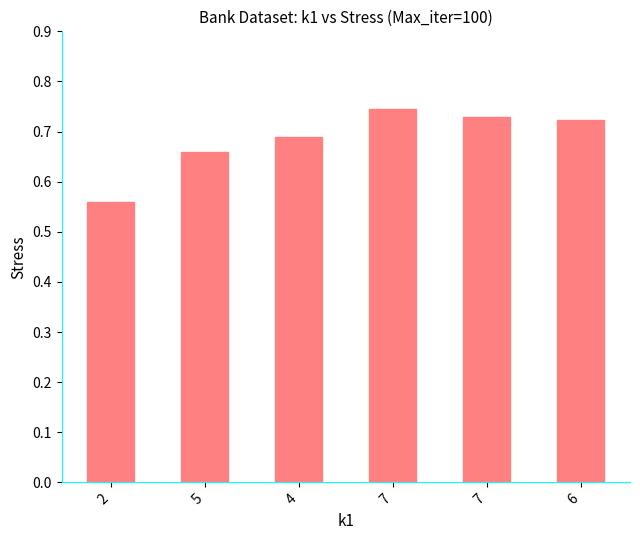

What is the label of the 6th bar from the right?

2